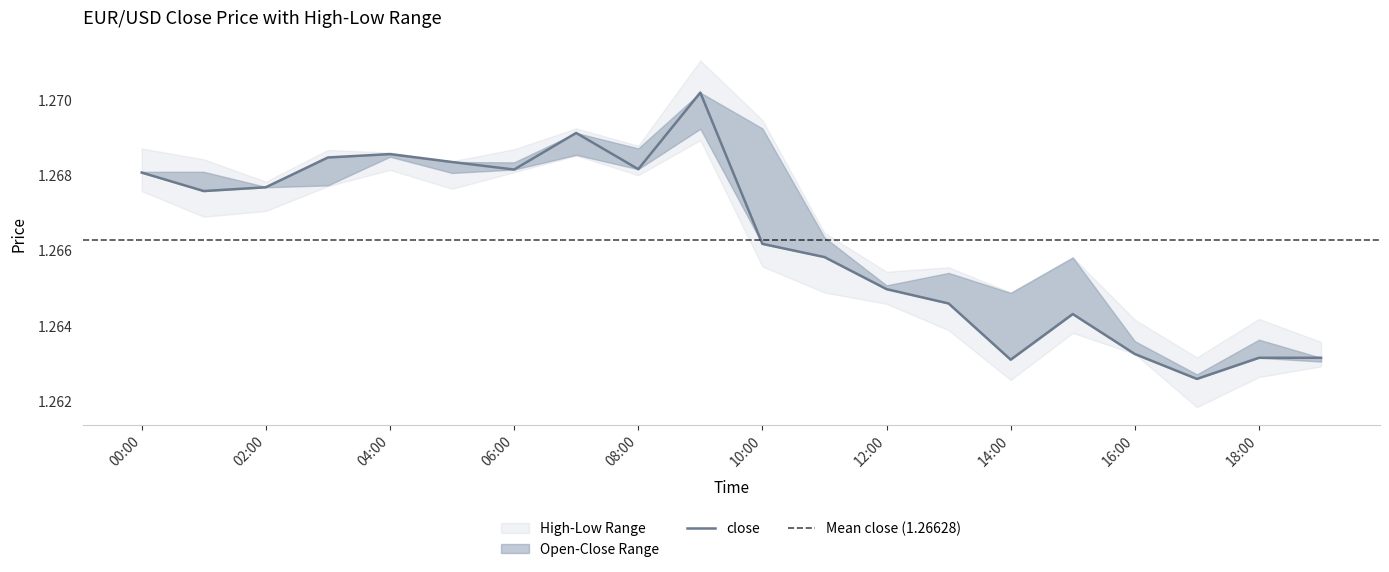

The close series shows 1.3 at 4. True or false?

True